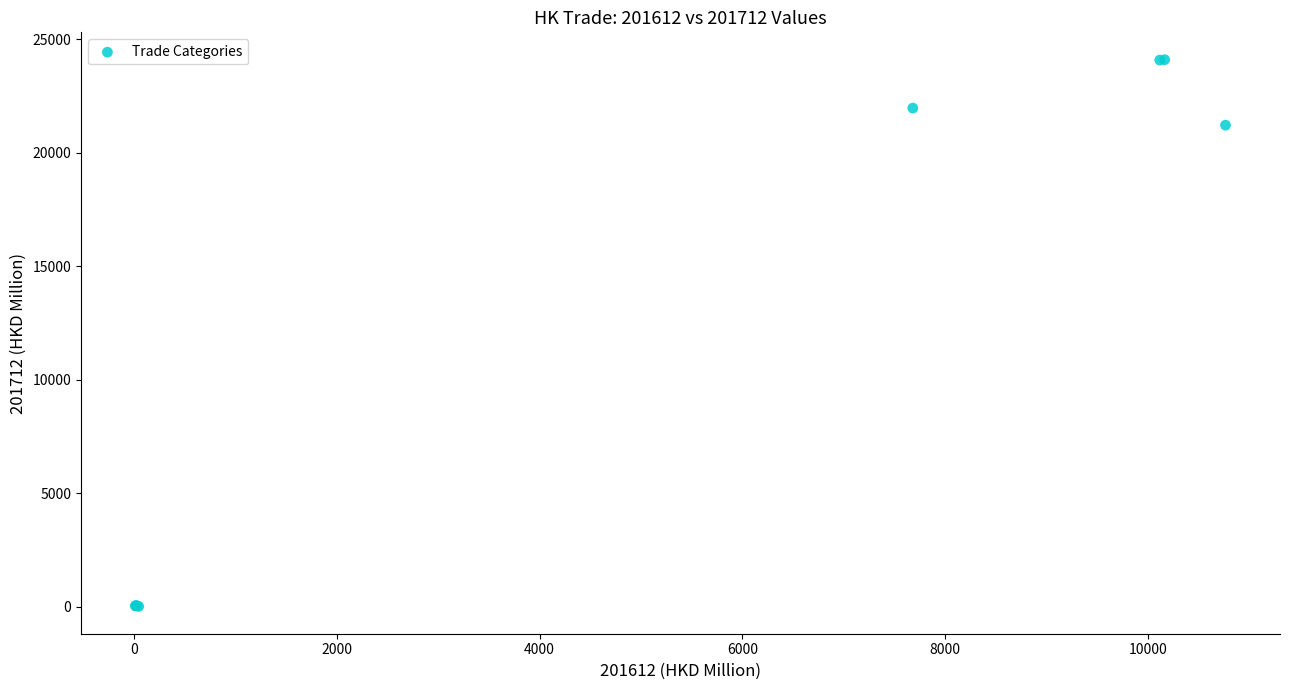

What Y value in the scatter plot is closest to 12056?

21209.4